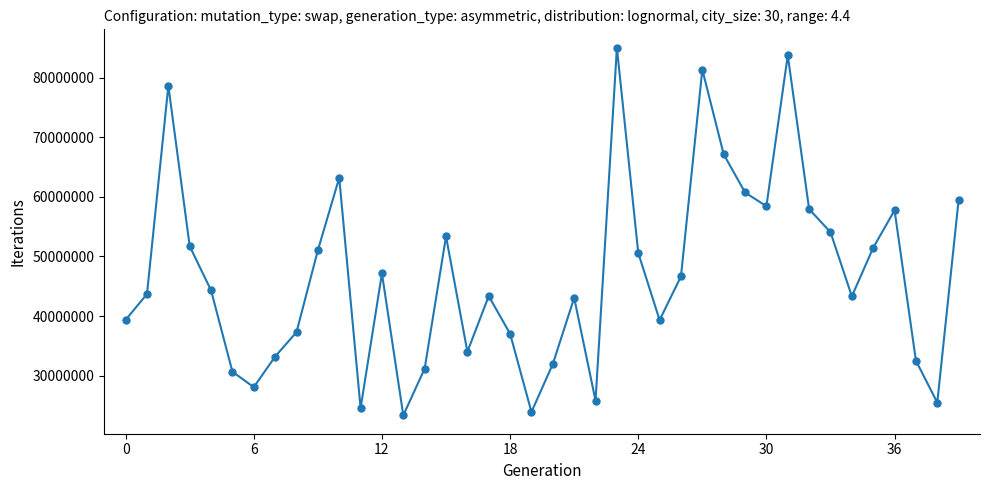

What is the smallest value displayed?

23353694